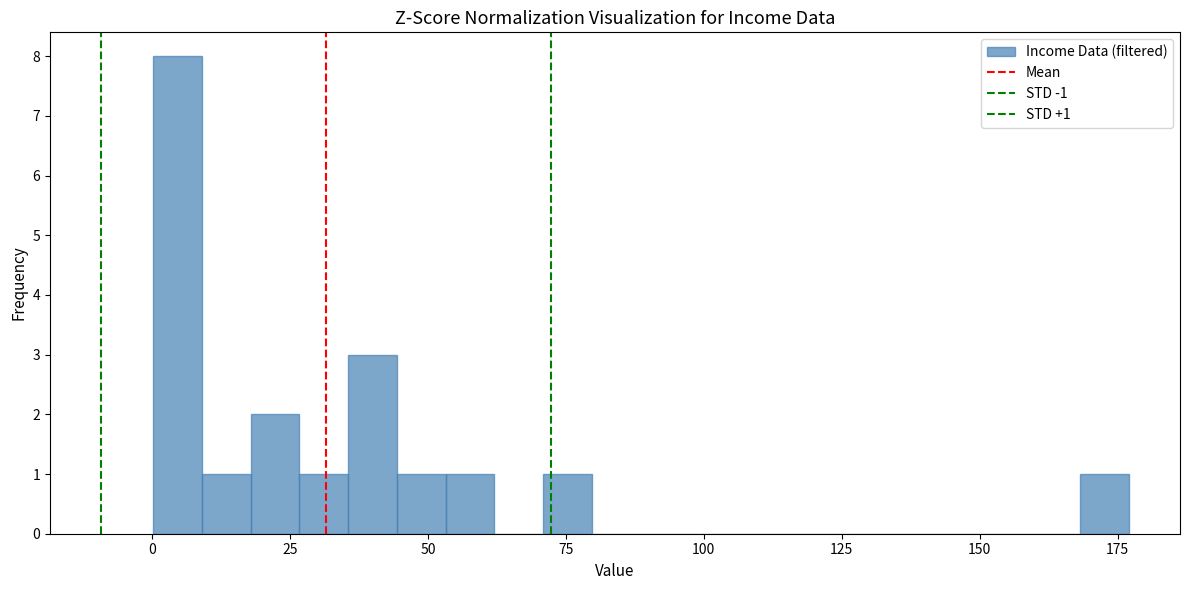

Around what value on the x-axis is the tallest bar? Give the approximate position of its centre, as read against the axis.

5